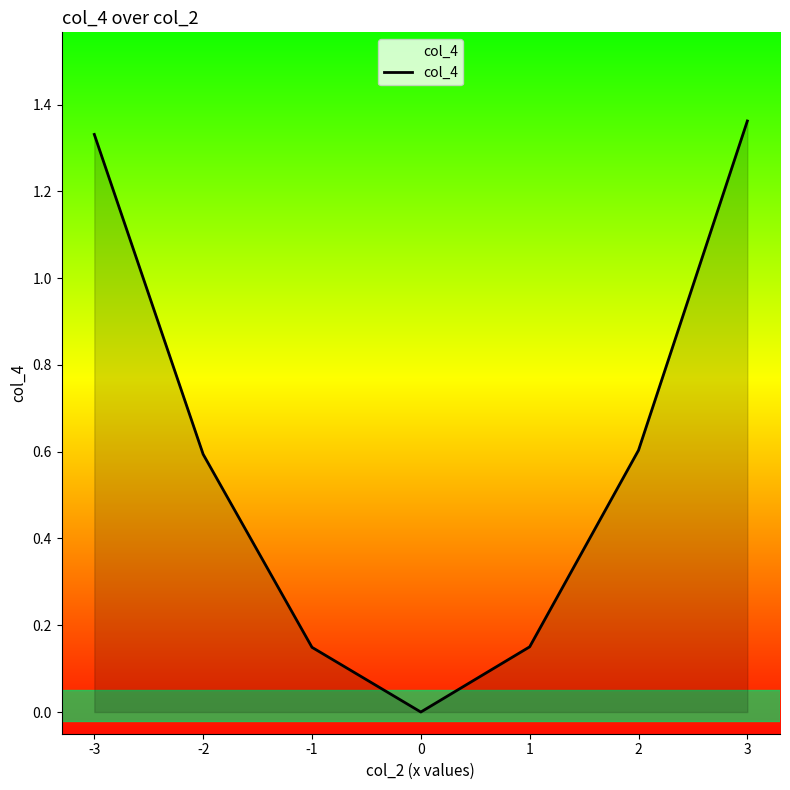

True or false: the data has more than 2 interior local peaks.

False